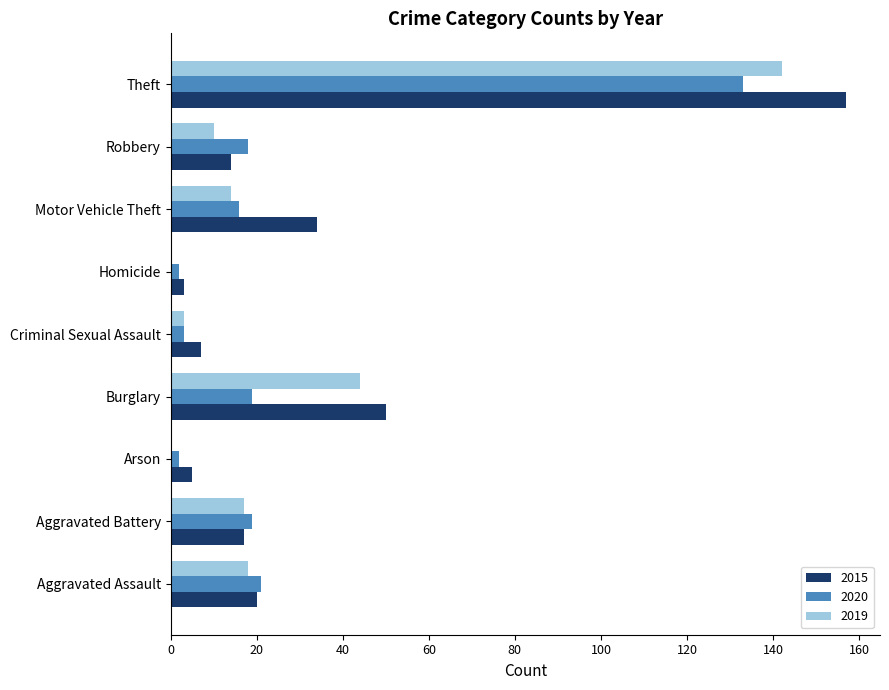

What is the approximate value of 2020 at Motor Vehicle Theft, to the nearest 10?

20